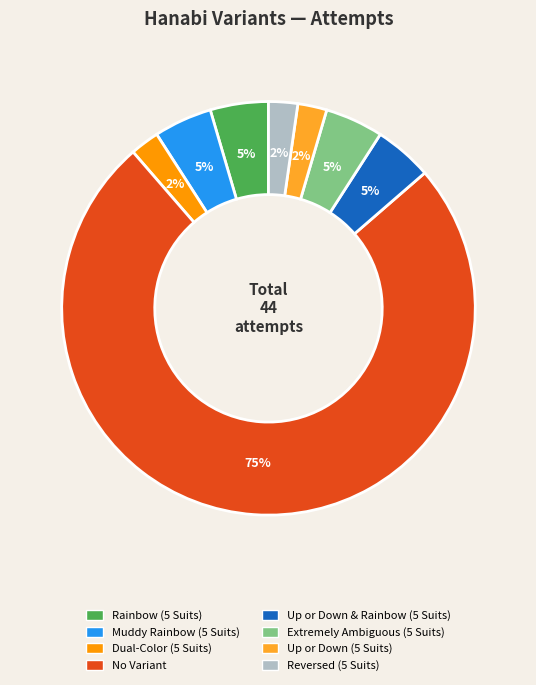

Which category accounts for the majority?

No Variant